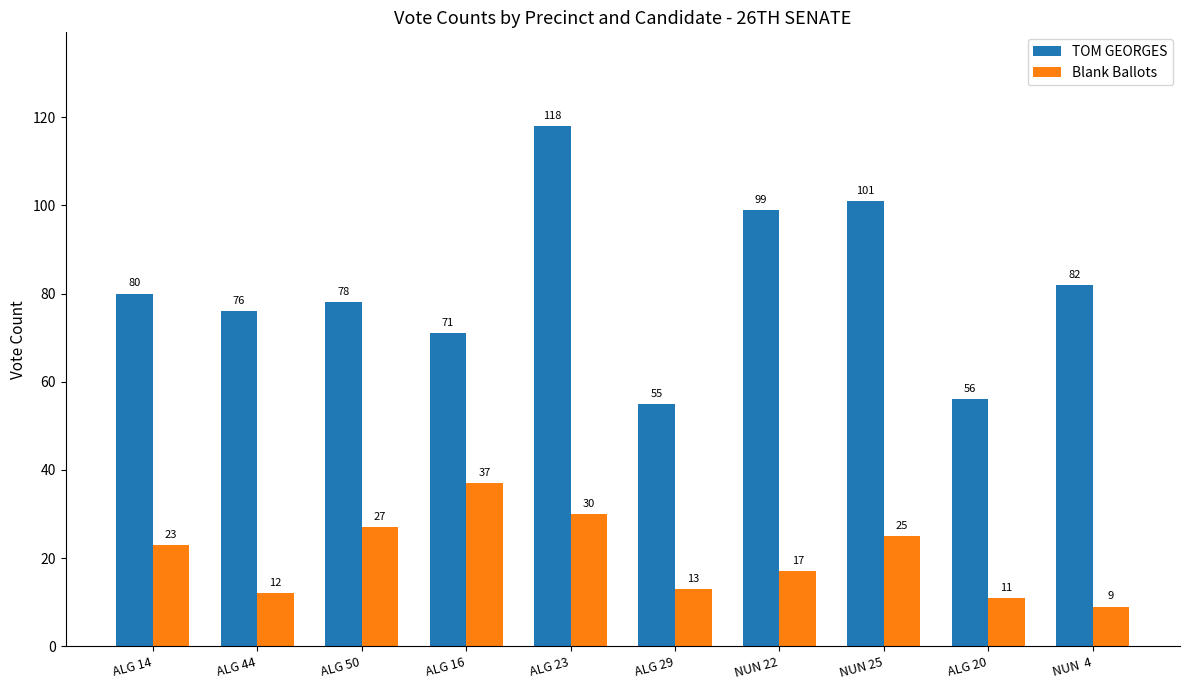

How many distinct data groups are displayed?

2